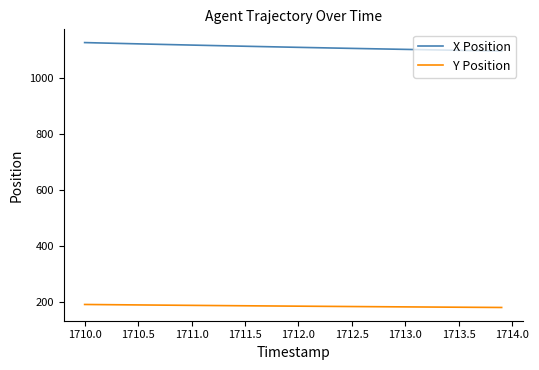

Is this an area chart (filled region under the line)?

No